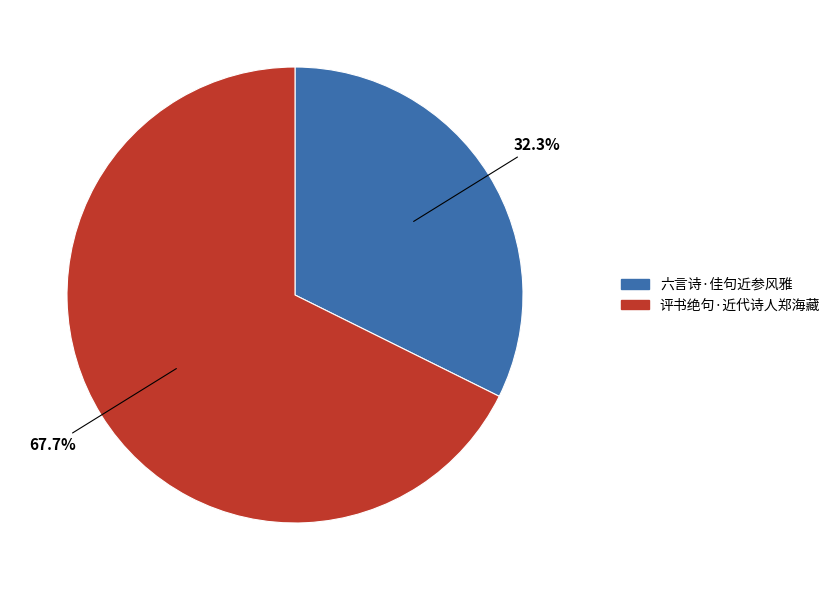

To the nearest percent, what is the average slice percentage?

50%